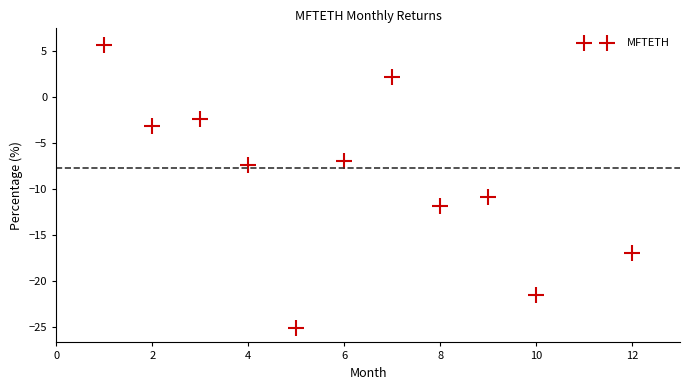

What is the range of X values (max minus min)?

11.0